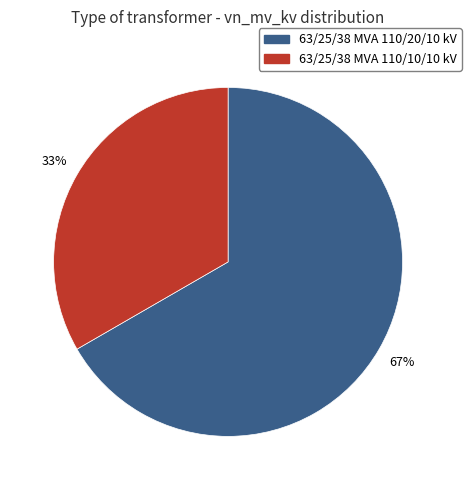

Which category accounts for the majority?

63/25/38 MVA 110/20/10 kV